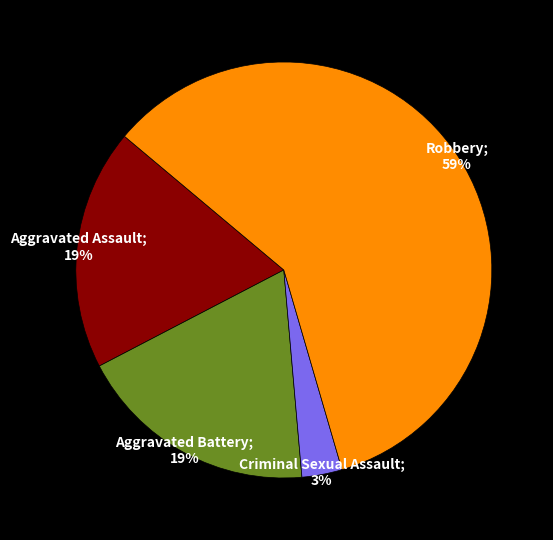

Does any single category account for the majority?

Yes